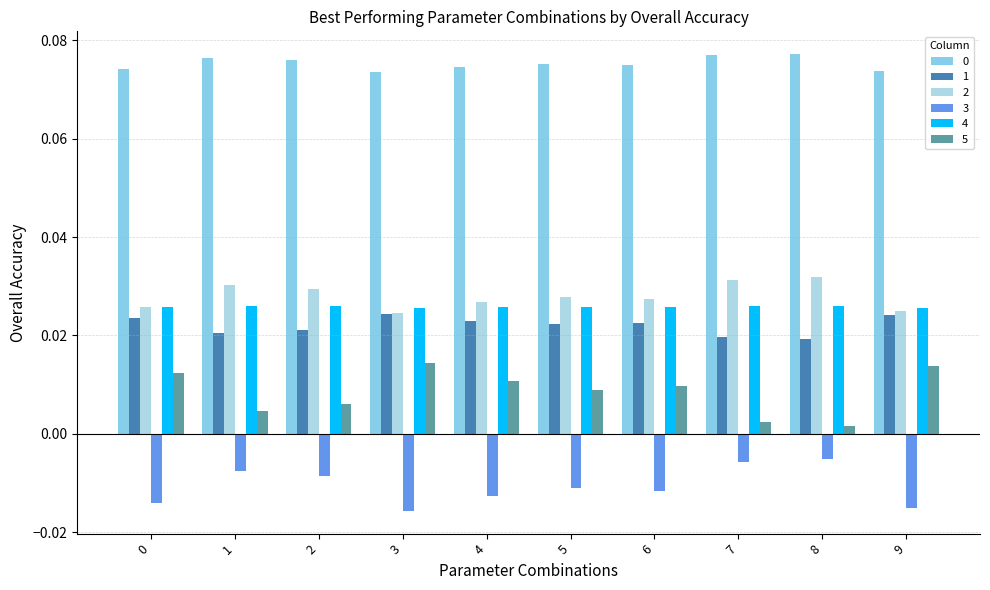

Is it true that 4 equals 0.0 at 3?

True